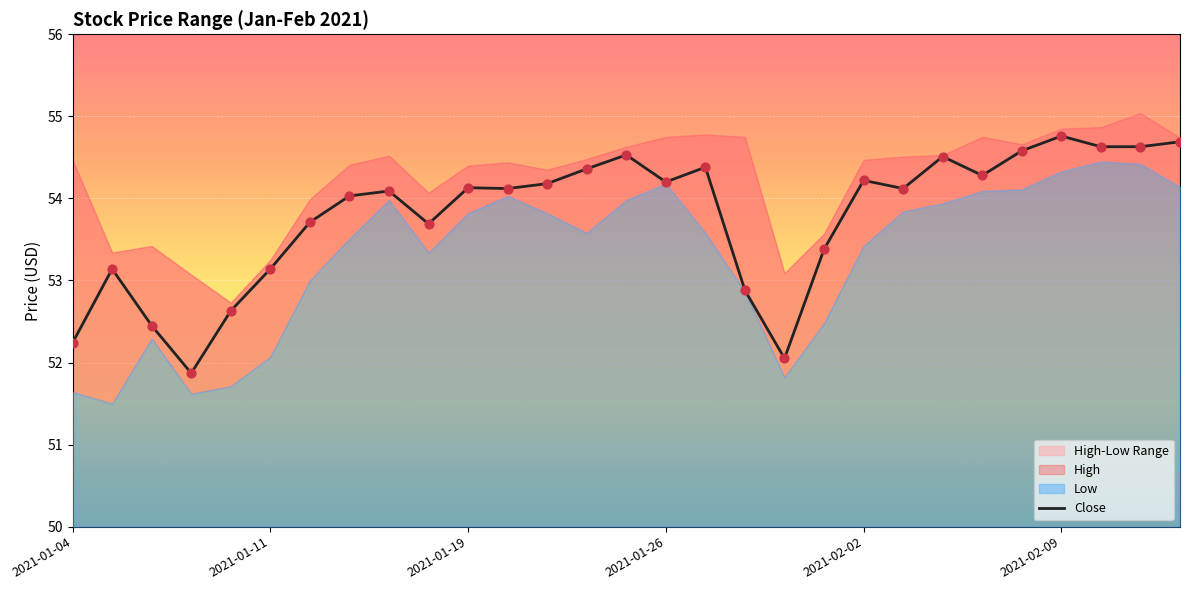

What is the ratio of the value at 17 to the value at 14?

1.0